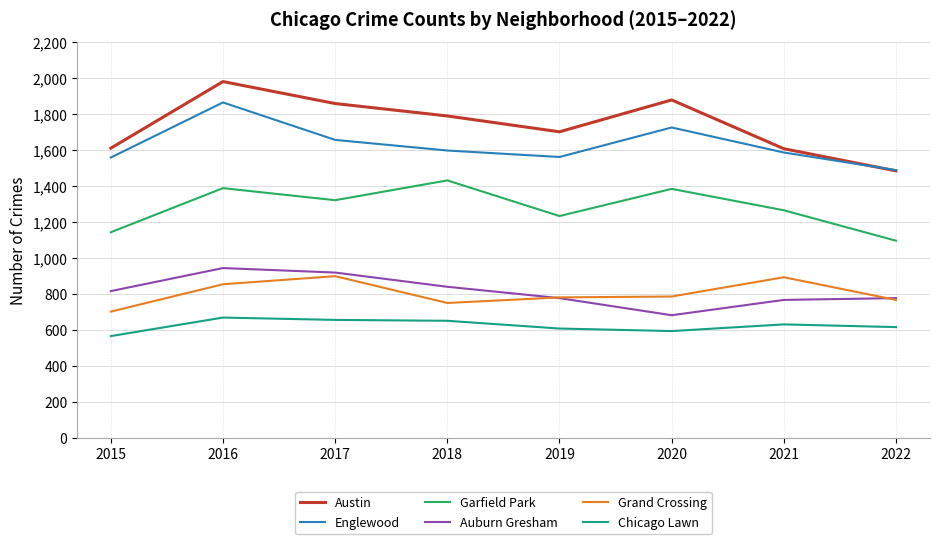

What is the smallest value displayed?

566